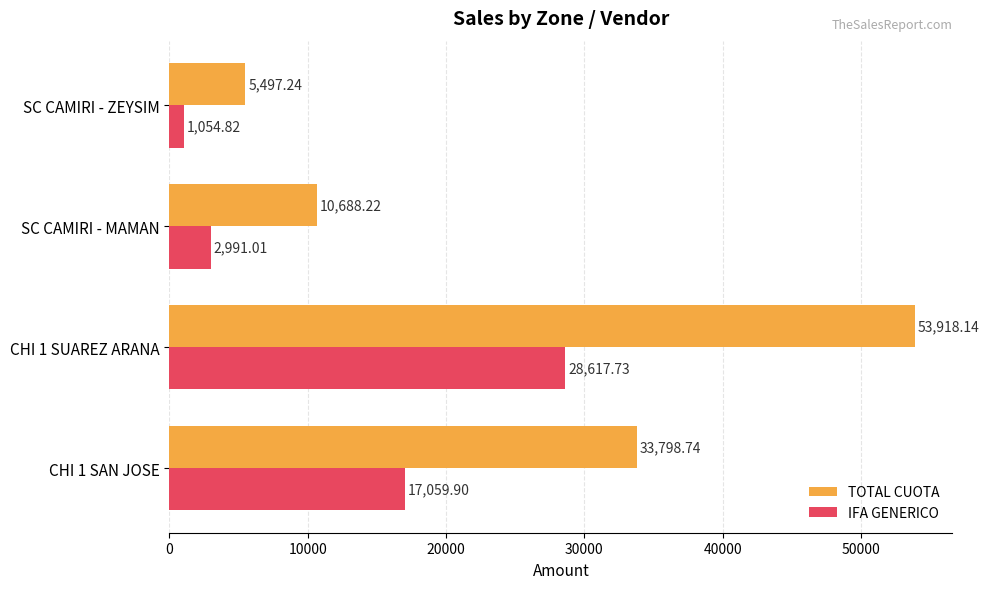

What is the difference between the second highest and second lowest values in the TOTAL CUOTA series?

23110.5